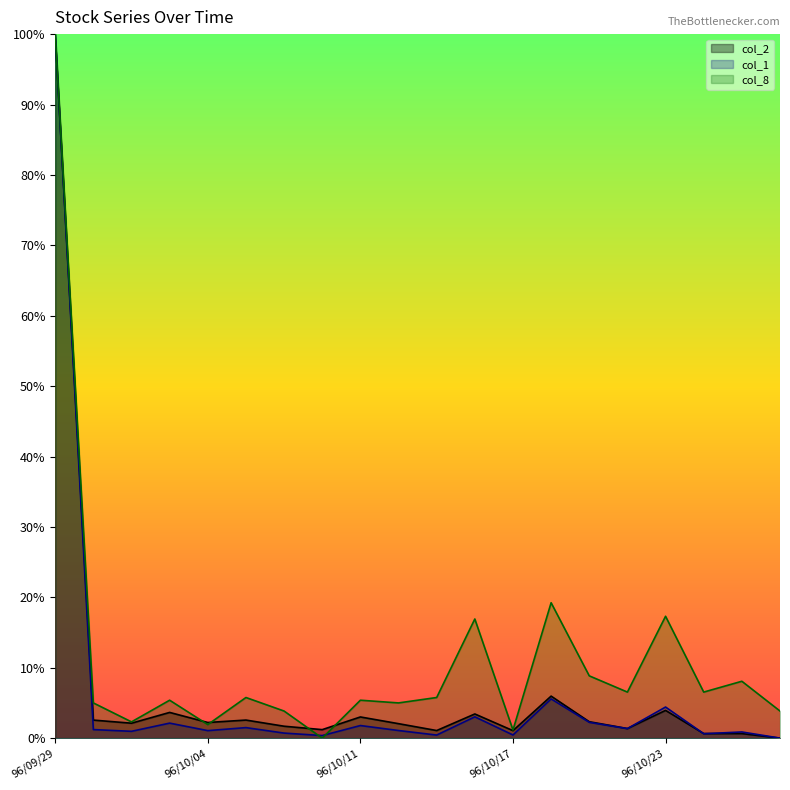

Rank the categories by col_2 value from highest to lowest.

96/09/29, 96/10/18, 96/10/23, 96/10/03, 96/10/16, 96/10/11, 96/10/05, 96/10/01, 96/10/19, 96/10/04, 96/10/02, 96/10/12, 96/10/08, 96/10/22, 96/10/09, 96/10/15, 96/10/17, 96/10/24, 96/10/25, 96/10/26